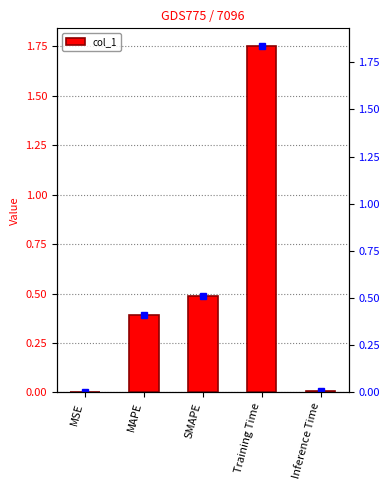

What is the change in value from SMAPE to Inference Time?

-0.5